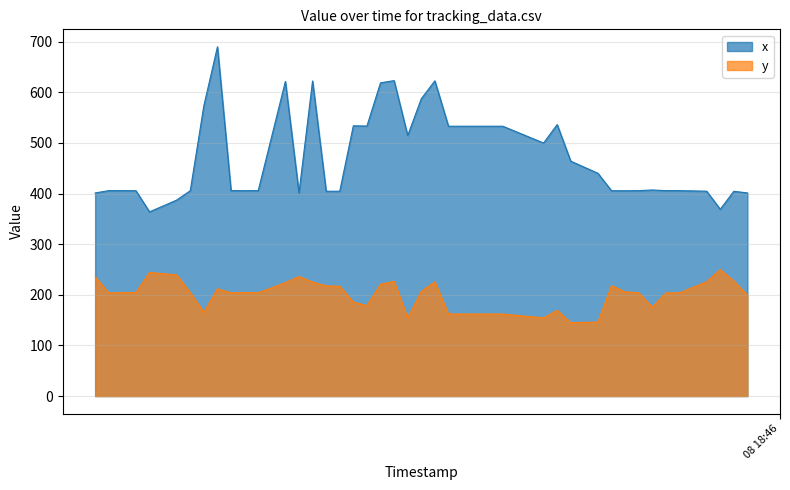

Read the y value at 2021-04-08 18:45:09.

154.3